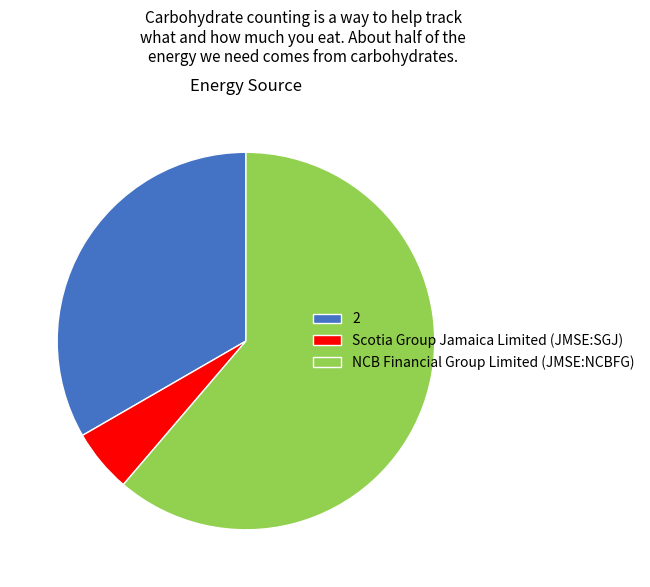

Does NCB Financial Group Limited (JMSE:NCBFG) account for over 50% of the chart?

Yes